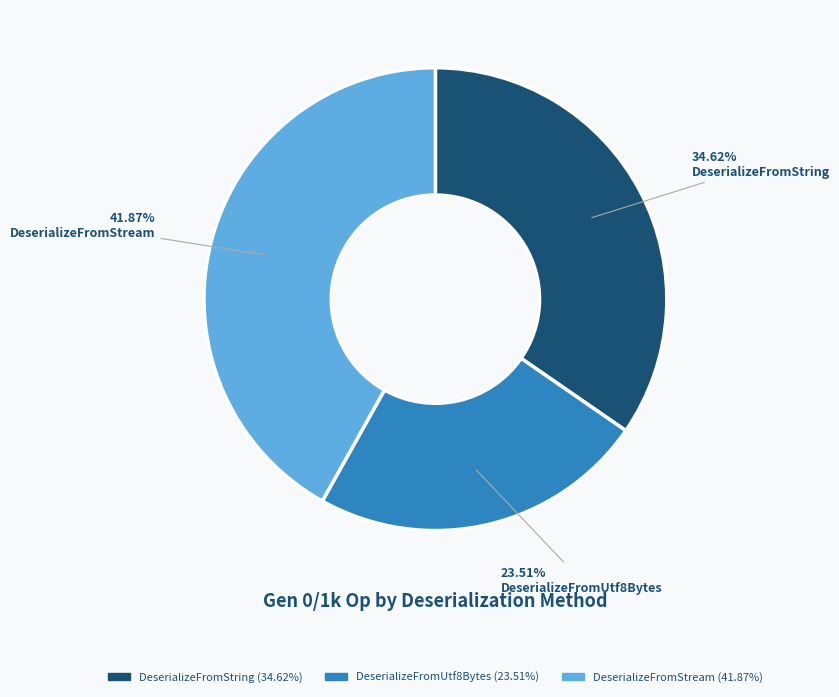

Rank the categories by value from highest to lowest.

DeserializeFromStream, DeserializeFromString, DeserializeFromUtf8Bytes